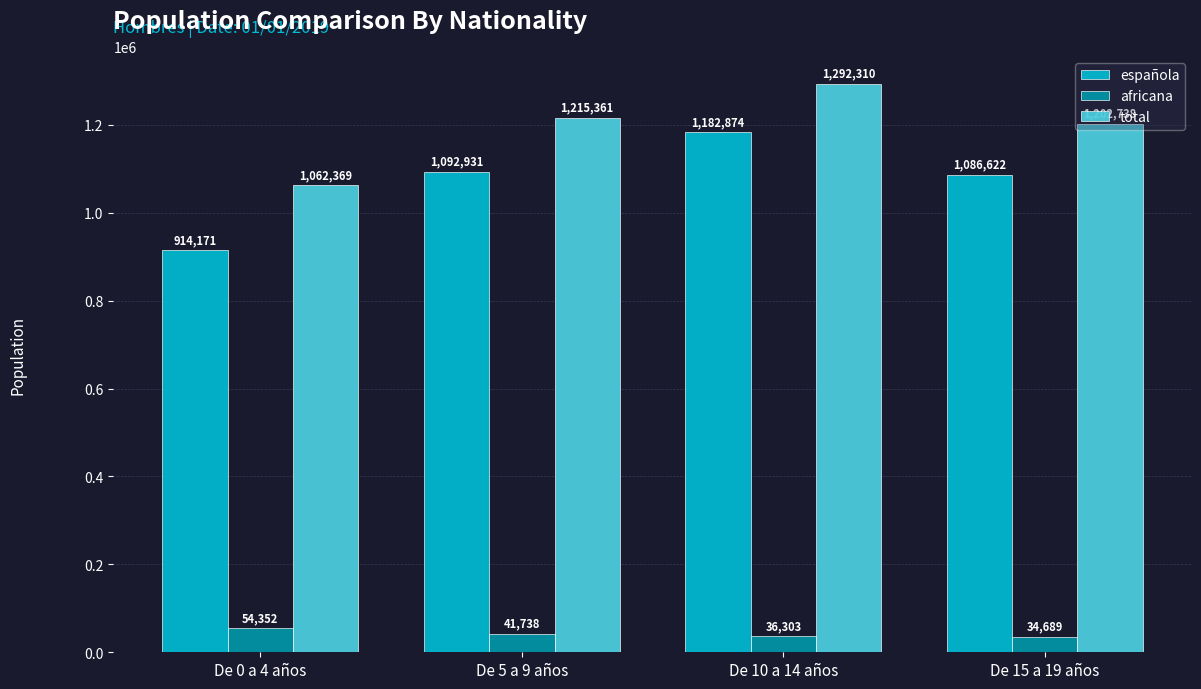

What is the sum of the total values at De 0 a 4 años and De 15 a 19 años?

2265107